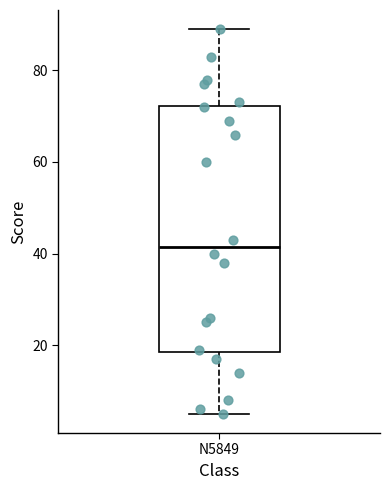

Read this box plot against the y-axis: the position of the median line, the range covered by the box, and the ends of both whiskers. The values are not printed on the chart, so give them approximately, as read against the axis.

median 42, box 18 to 72, whiskers 6 to 90